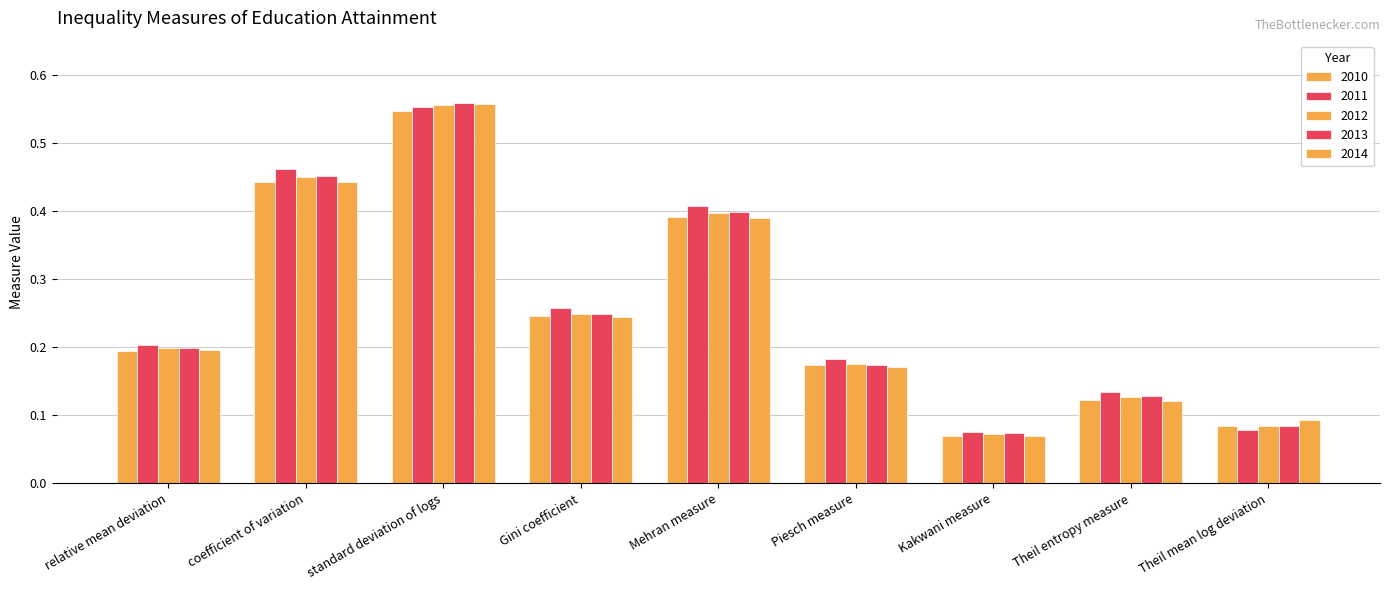

How many data points does each series have?

9